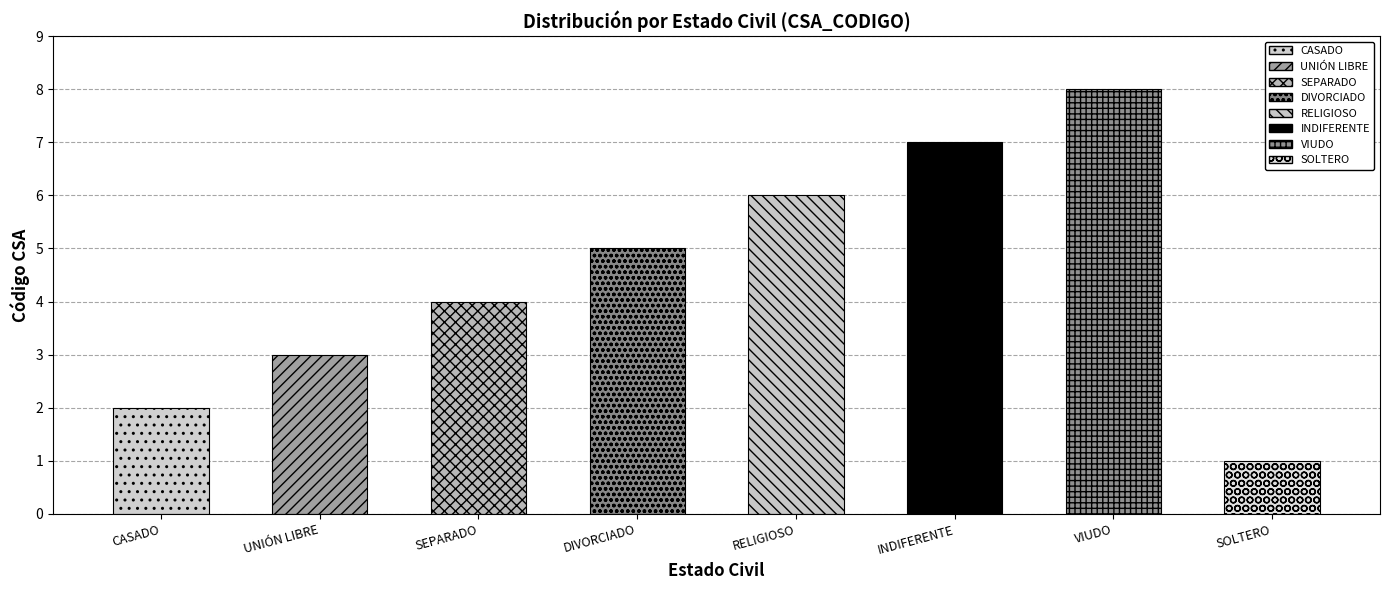

What is the change in value from CASADO to DIVORCIADO?

+3